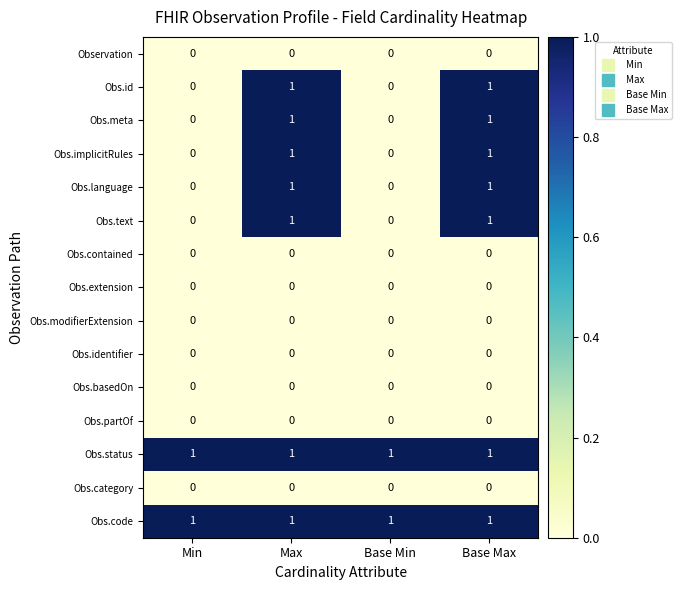

At how many categories does at least one series exceed 0?

4